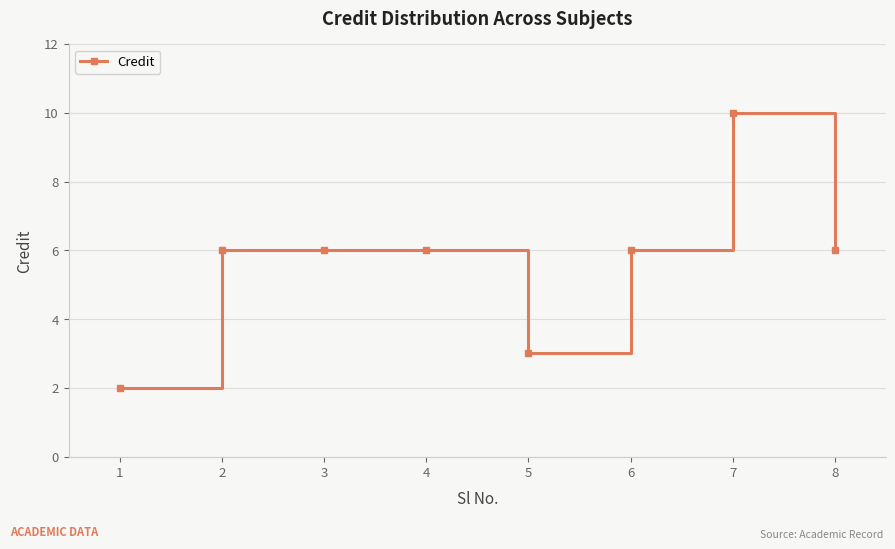

What is the sum of the values at 3 and 7?

16